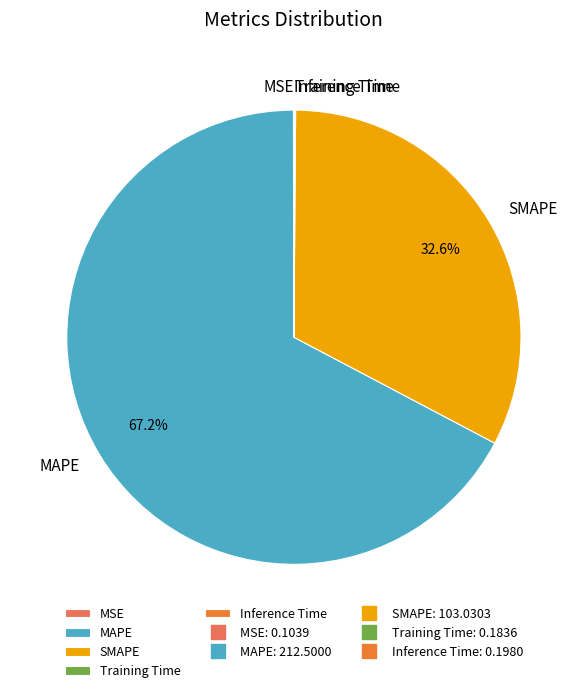

Which slice represents more than half of the pie?

MAPE